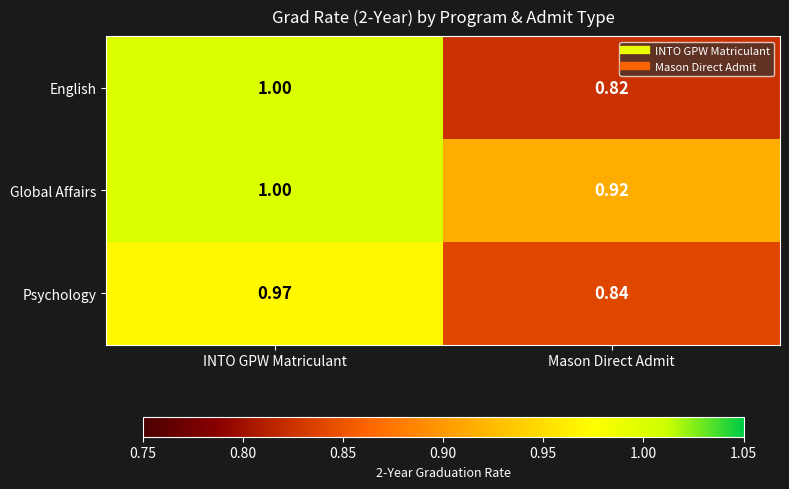

At which label is Psychology closest to 0?

Mason Direct Admit